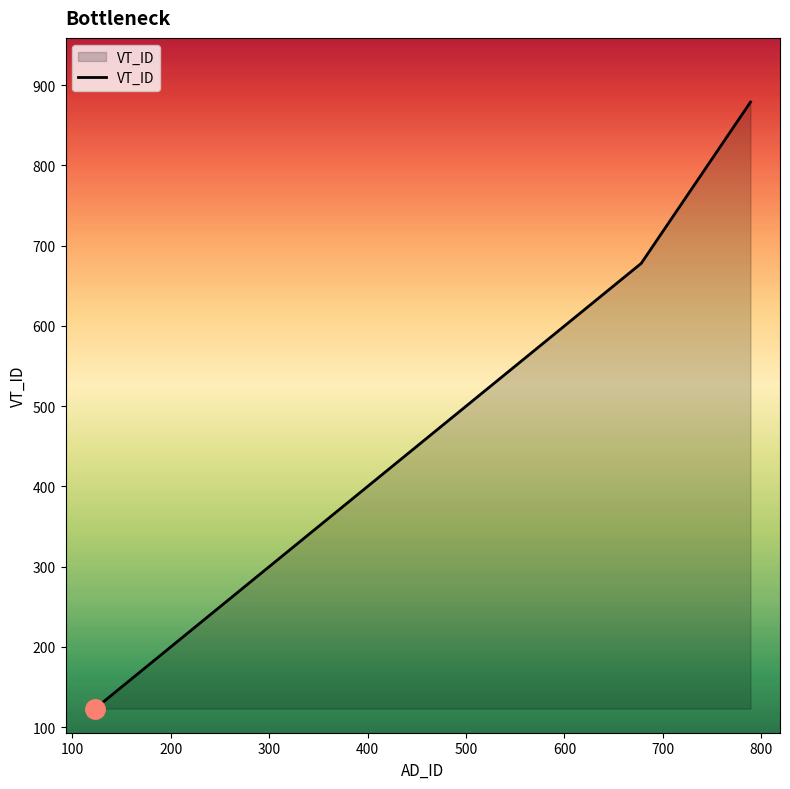

What is the average value?

452